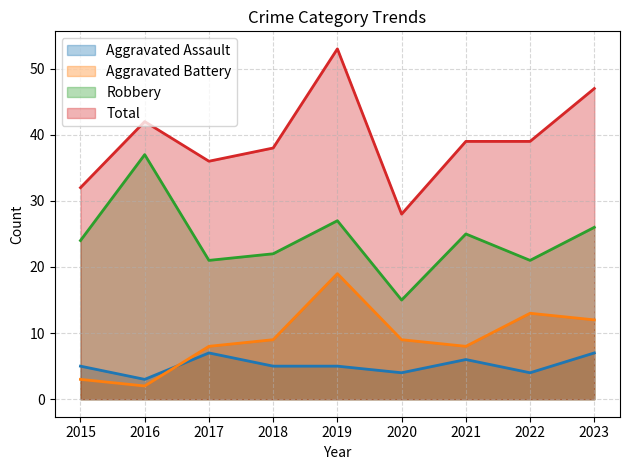

Reading left to right, list all the values displayed in this chart.

Aggravated Assault: 2015=5	2016=3	2017=7	2018=5	2019=5	2020=4	2021=6	2022=4	2023=7
Aggravated Battery: 2015=3	2016=2	2017=8	2018=9	2019=19	2020=9	2021=8	2022=13	2023=12
Robbery: 2015=24	2016=37	2017=21	2018=22	2019=27	2020=15	2021=25	2022=21	2023=26
Total: 2015=32	2016=42	2017=36	2018=38	2019=53	2020=28	2021=39	2022=39	2023=47